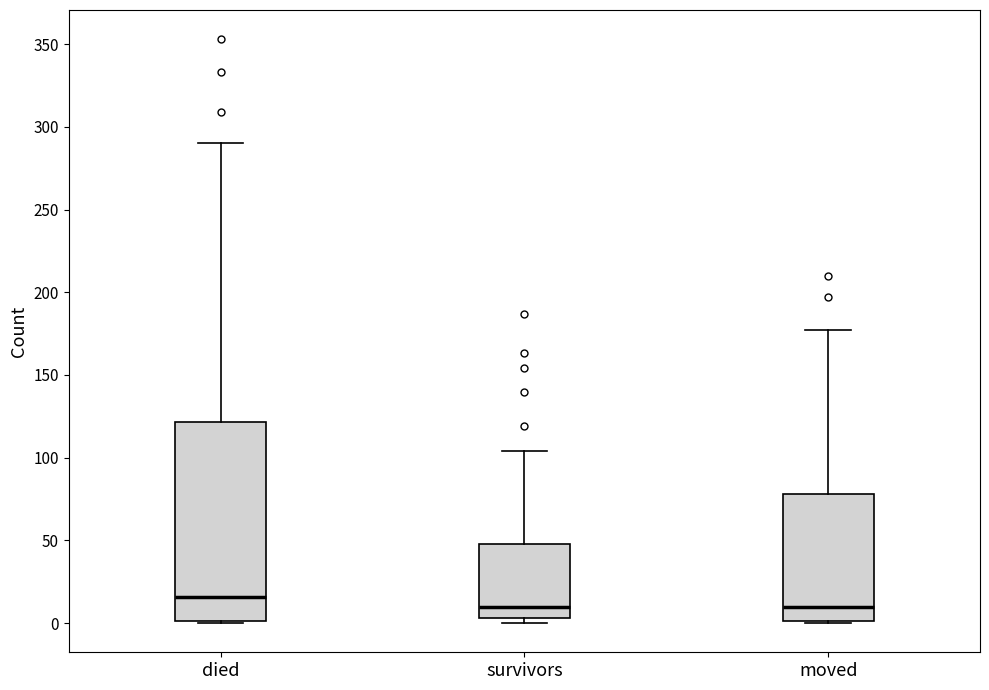

Where does the median line of the box for moved sit on the y-axis? The values are not printed on the chart, so give them approximately, as read against the axis.

10